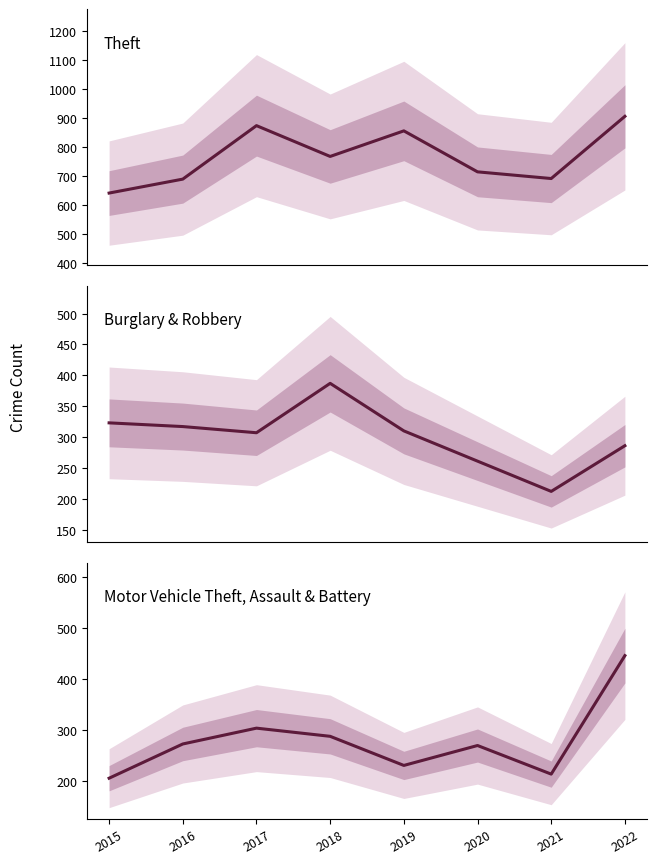

Is it true that Theft equals 641 at 2015?

True